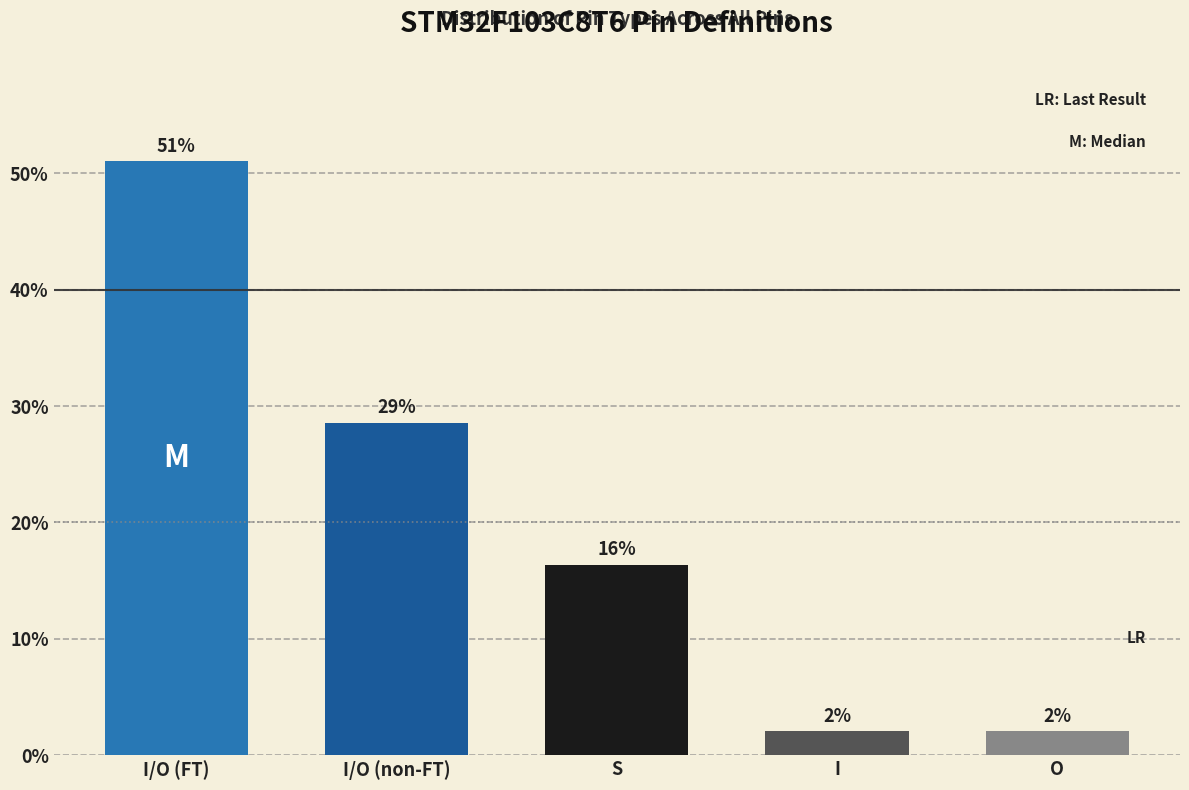

Which has a higher value, I/O (non-FT) or I/O (FT)?

I/O (FT)